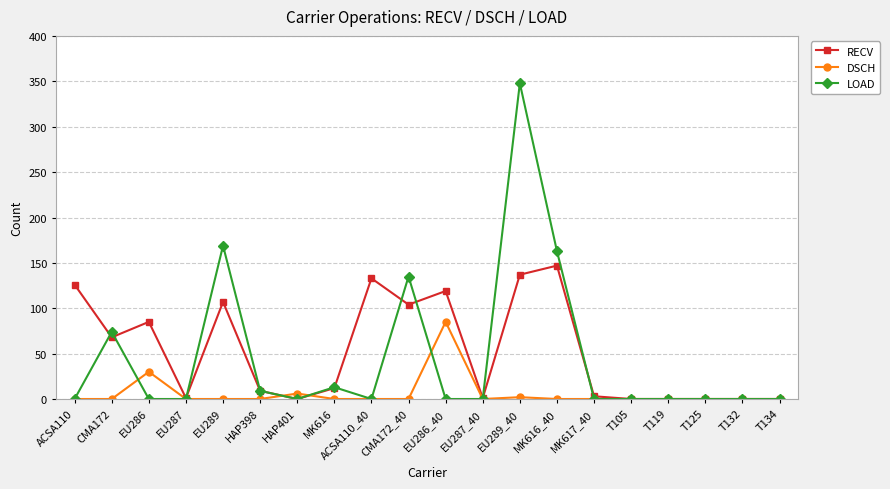

List the series in order of their peak value, highest first.

LOAD, RECV, DSCH